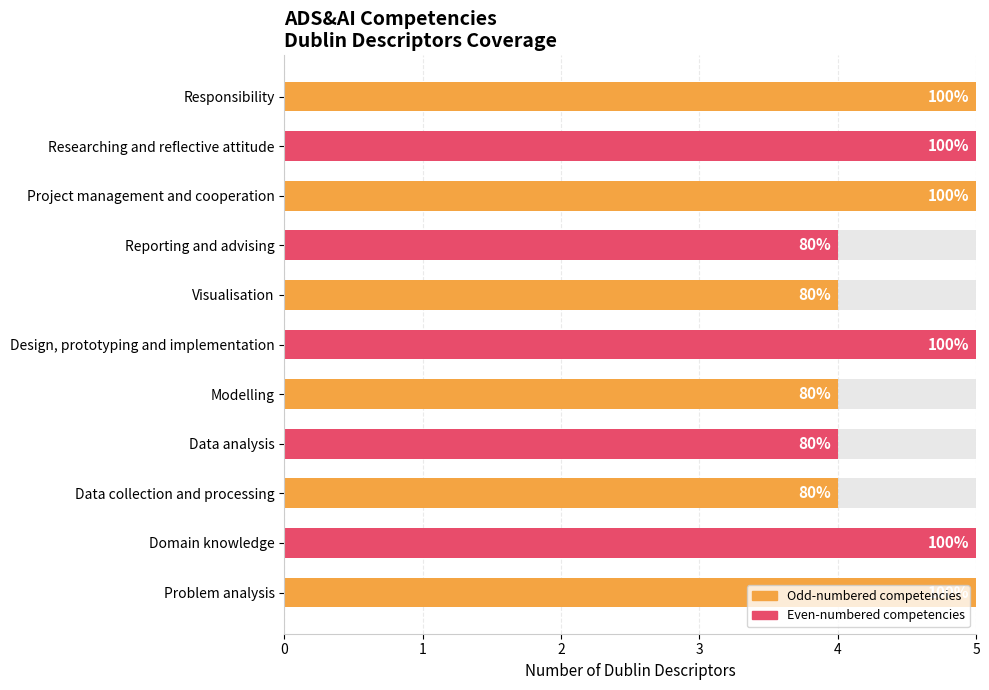

What is the sum of the values at Problem analysis and Data analysis?

9